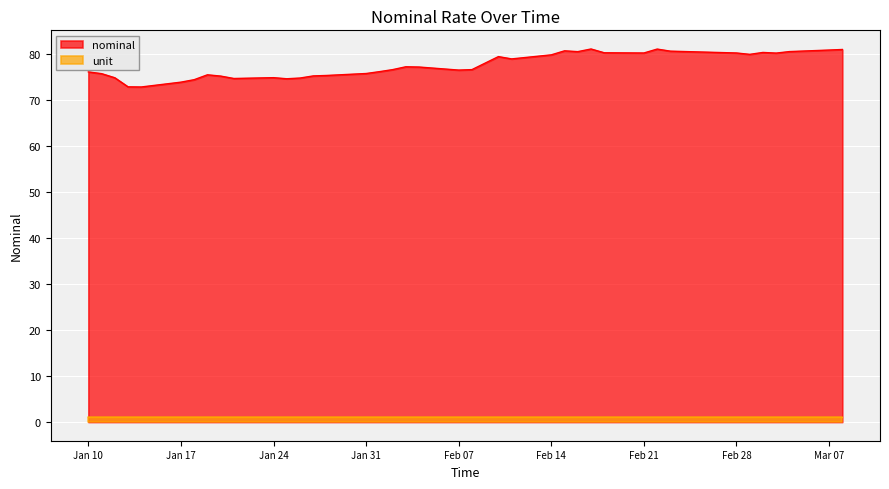

Which label corresponds to the largest value in the chart?

2023-02-17